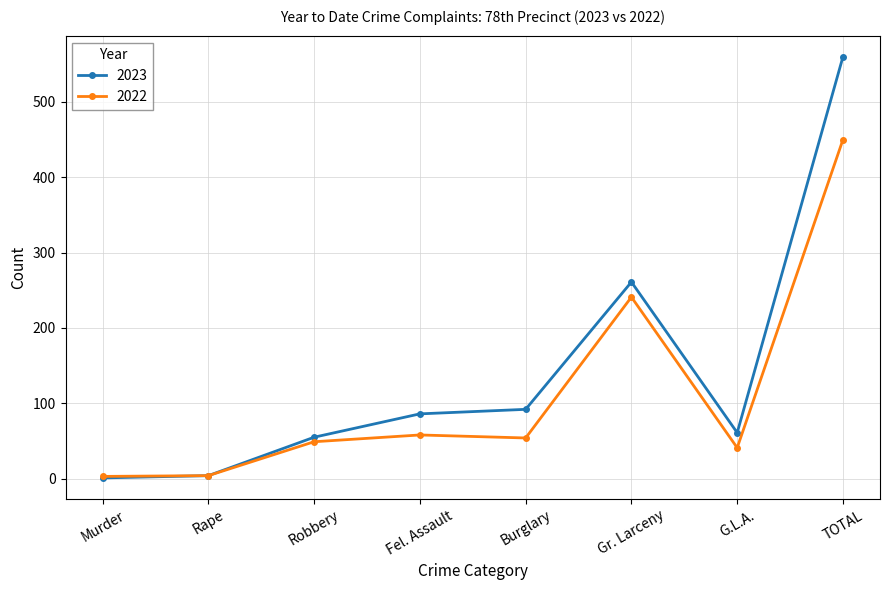

What is the label of the 1st point from the left?

Murder